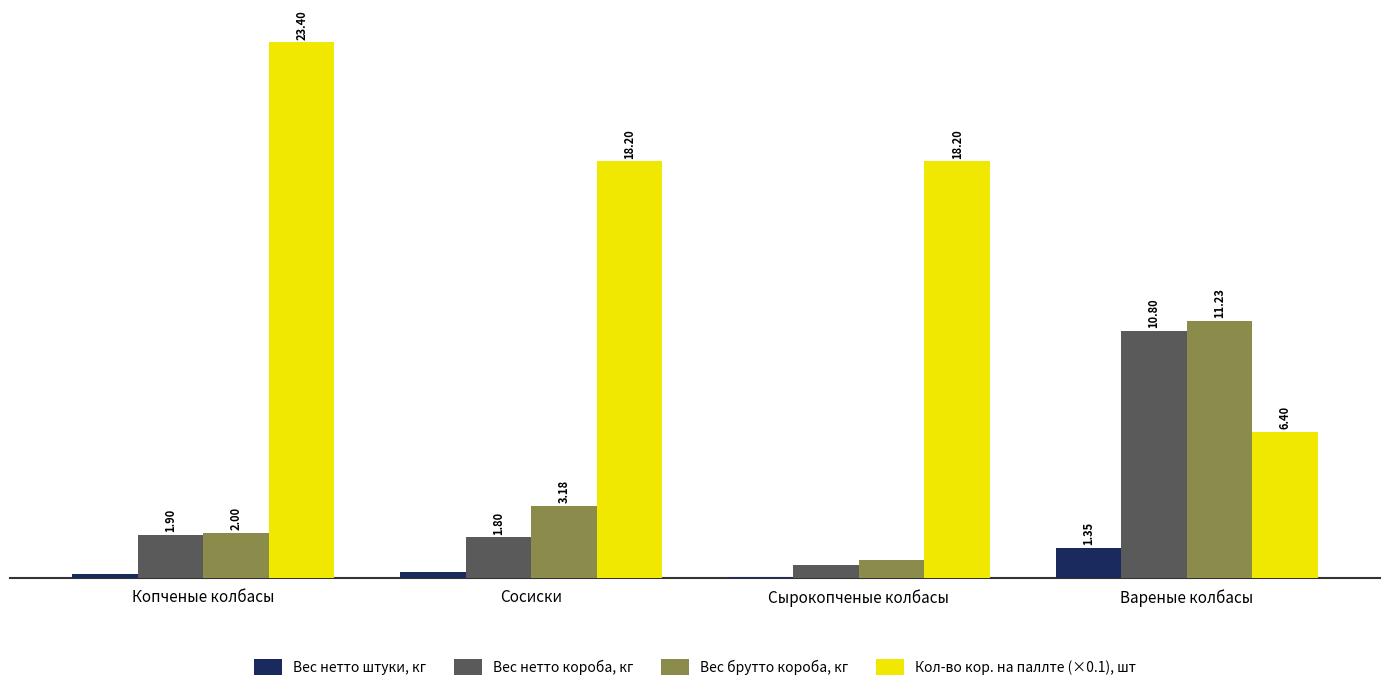

Between Сырокопченые колбасы and Вареные колбасы, which series saw the biggest shift?

Кол-во кор. на паллте (×0.1), шт